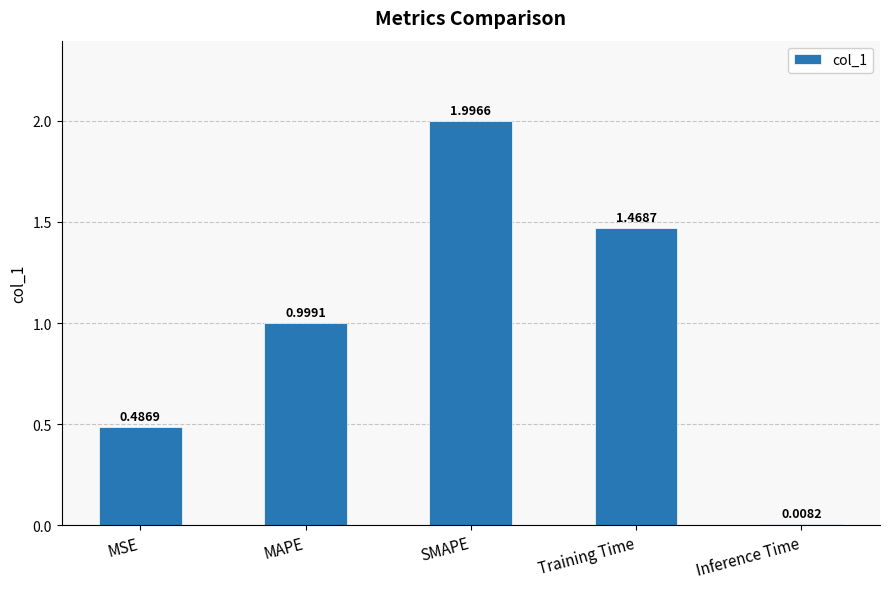

Which has a higher value, Training Time or SMAPE?

SMAPE